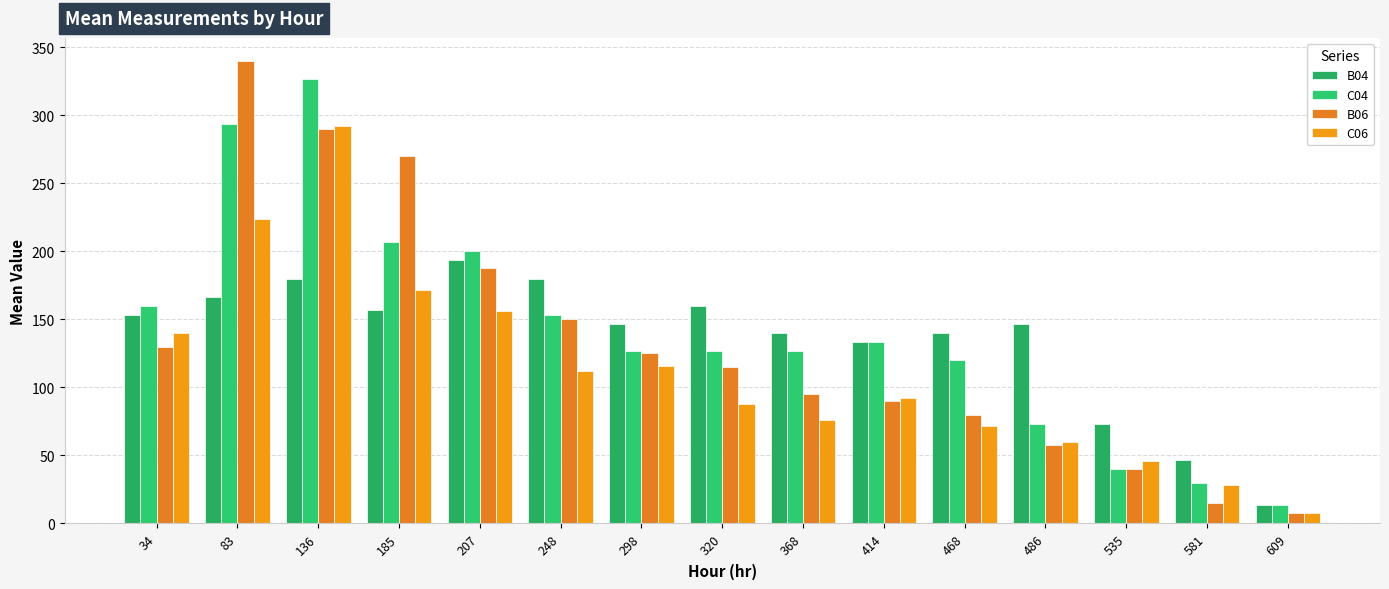

Count the number of categories in the chart.

15